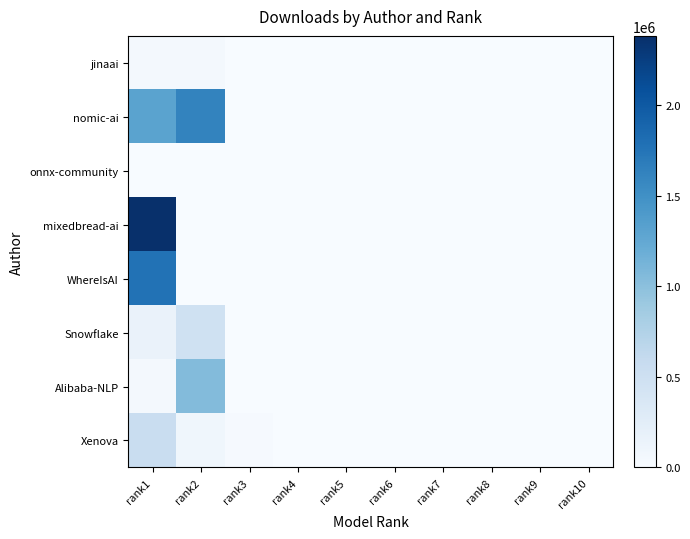

What is the difference between the highest and lowest values at rank9?

430